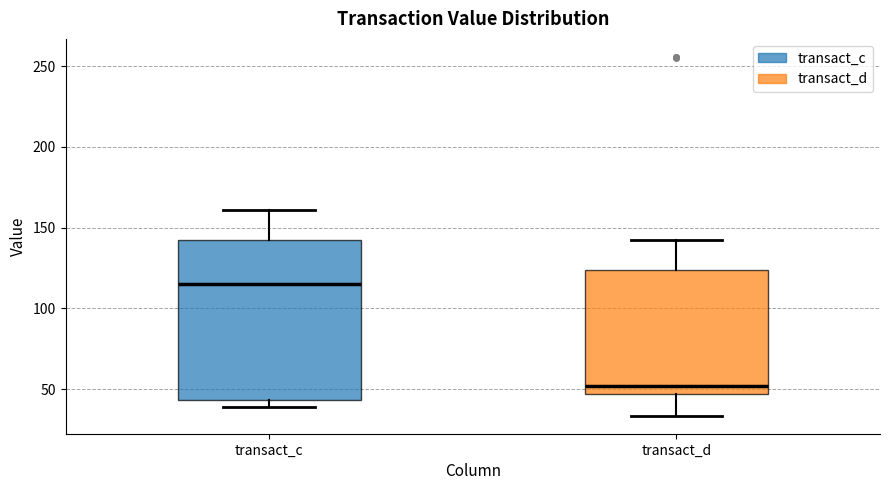

Reading left to right, read every box against the y-axis: the position of its median line, the range the box covers, and the ends of its whiskers. The values are not printed on the chart, so give them approximately, as read against the axis.

transact_c: median 115, box 45 to 140, whiskers 40 to 160
transact_d: median 50, box 45 to 125, whiskers 35 to 140